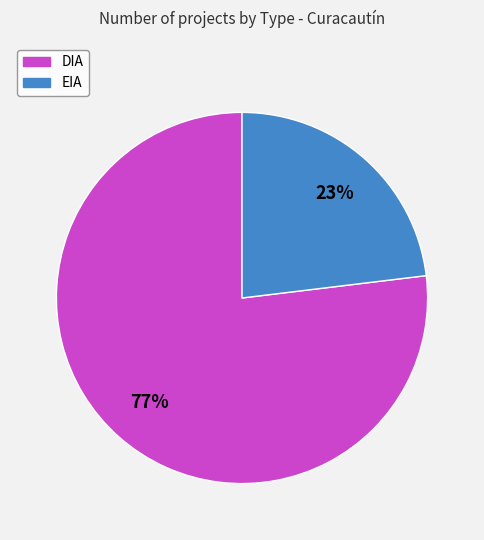

Is it true that EIA is 34% of the pie?

False